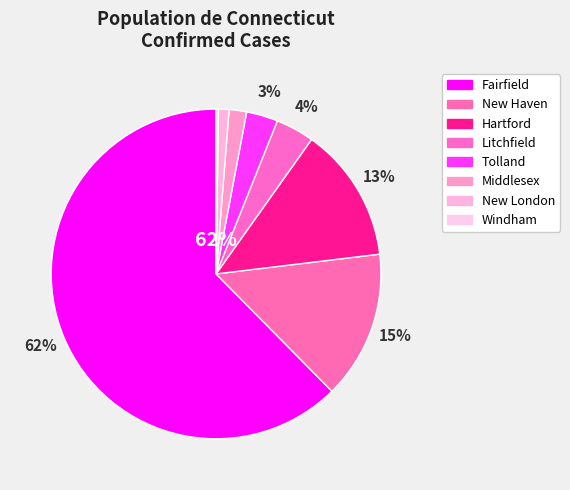

What percentage is NOT represented by Windham?

99.8%